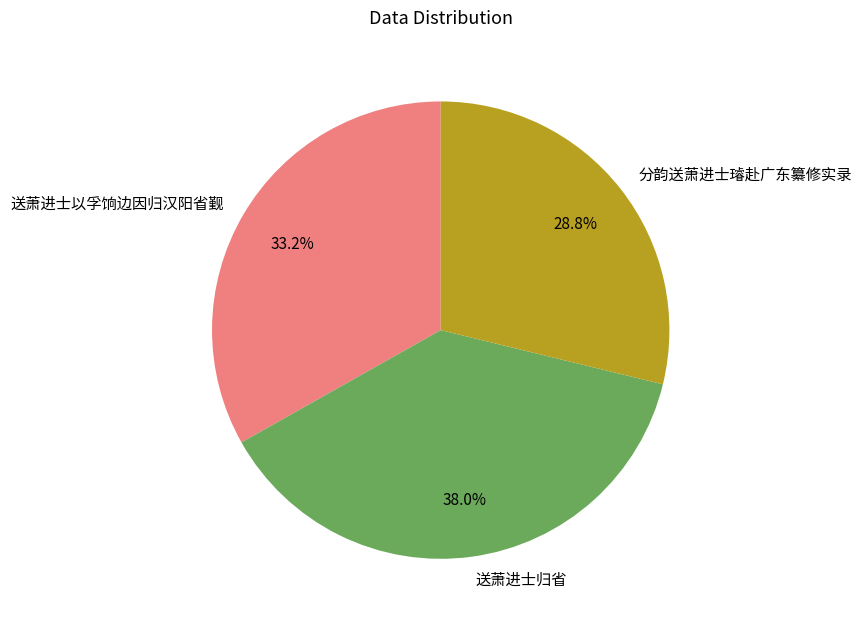

How many segments does this pie chart have?

3